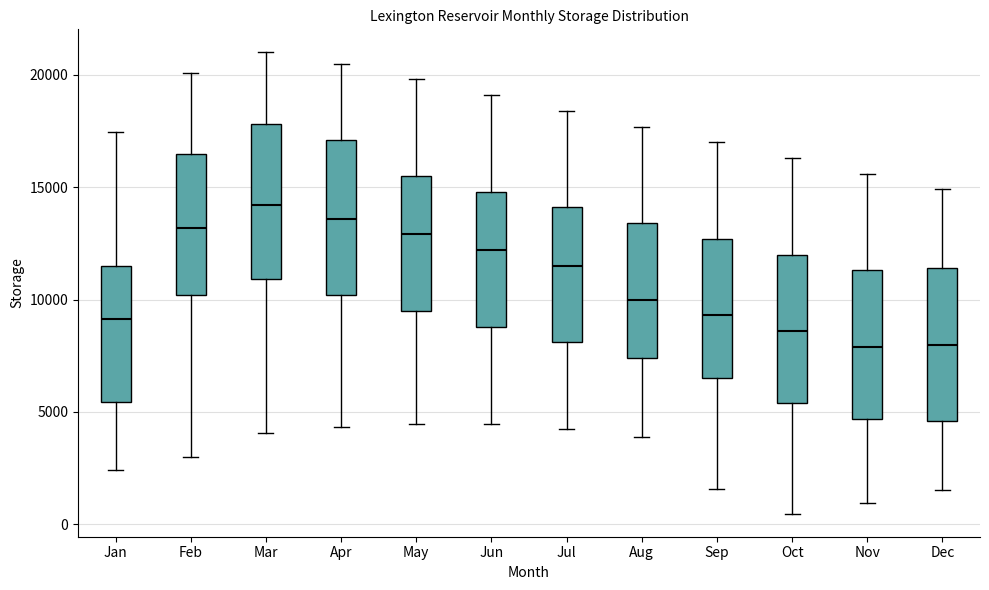

Reading left to right, transcribe this box plot: for each box, give where its median line is, the range the box spans, and where its two whiskers end, as read against the y-axis. The values are not printed on the chart, so give them approximately, as read against the axis.

Jan: median 9000, box 5500 to 11500, whiskers 2500 to 17500
Feb: median 13000, box 10000 to 16500, whiskers 3000 to 20000
Mar: median 14000, box 11000 to 18000, whiskers 4000 to 21000
Apr: median 13500, box 10000 to 17000, whiskers 4500 to 20500
May: median 13000, box 9500 to 15500, whiskers 4500 to 20000
Jun: median 12000, box 9000 to 15000, whiskers 4500 to 19000
Jul: median 11500, box 8000 to 14000, whiskers 4000 to 18500
Aug: median 10000, box 7500 to 13500, whiskers 4000 to 17500
Sep: median 9500, box 6500 to 12500, whiskers 1500 to 17000
Oct: median 8500, box 5500 to 12000, whiskers 500 to 16500
Nov: median 8000, box 4500 to 11500, whiskers 1000 to 15500
Dec: median 8000, box 4500 to 11500, whiskers 1500 to 15000